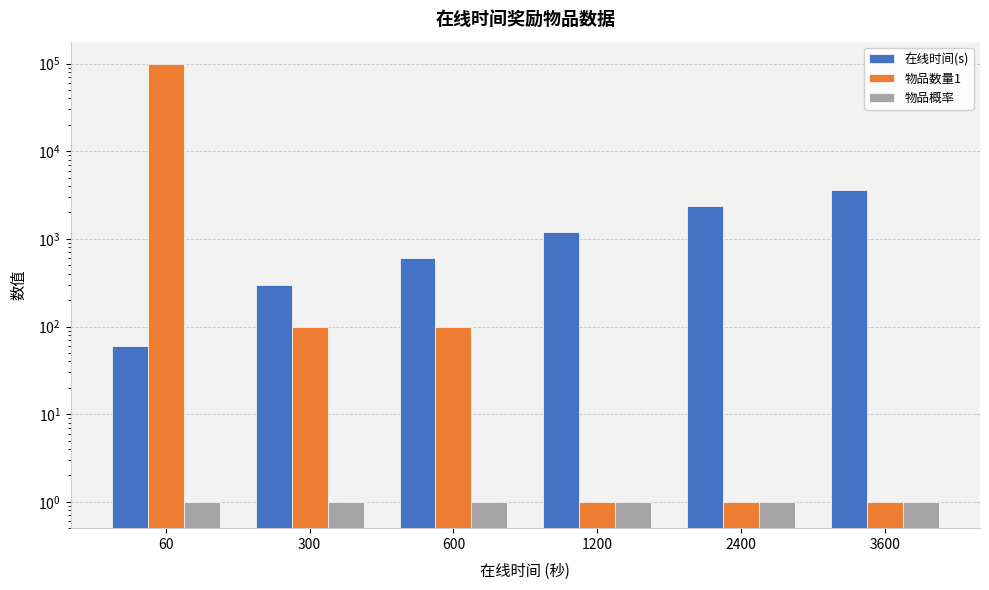

How many bars are there in each group?

3